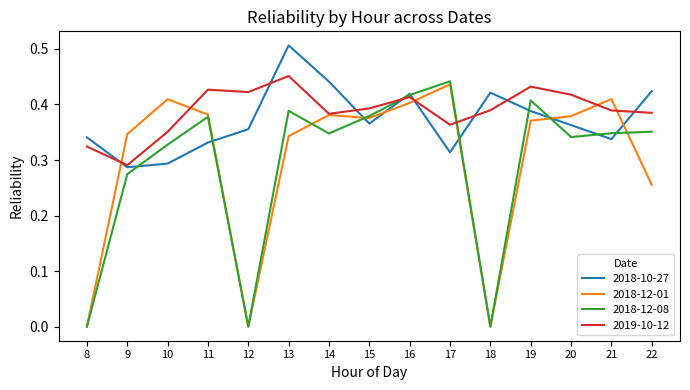

At which label does 2019-10-12 reach its peak?

13